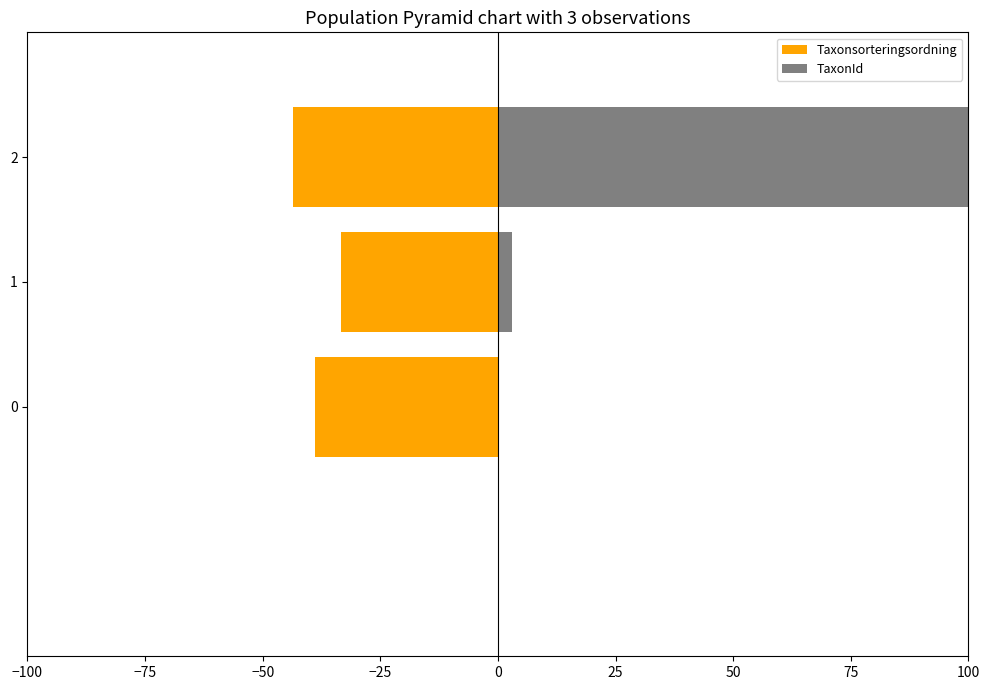

List the series in order of their peak value, lowest first.

Taxonsorteringsordning, TaxonId